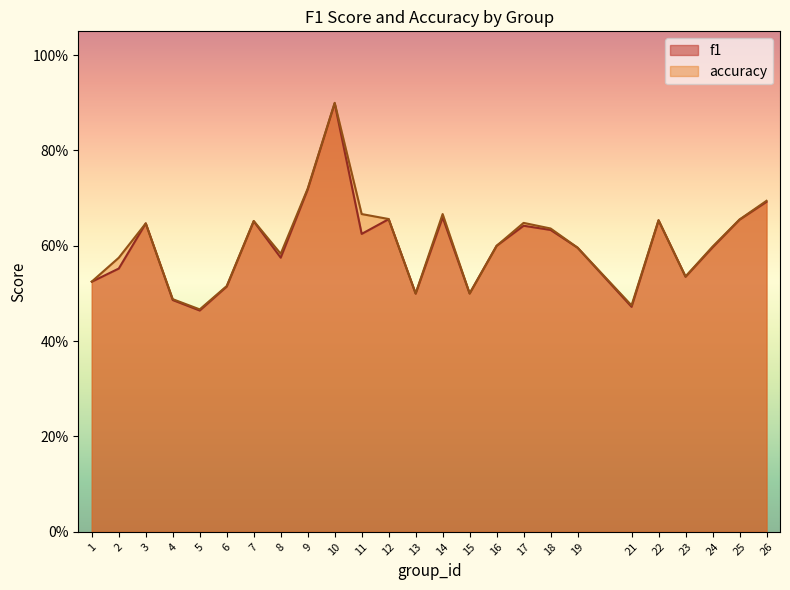

Which series has the largest total across all categories?

accuracy